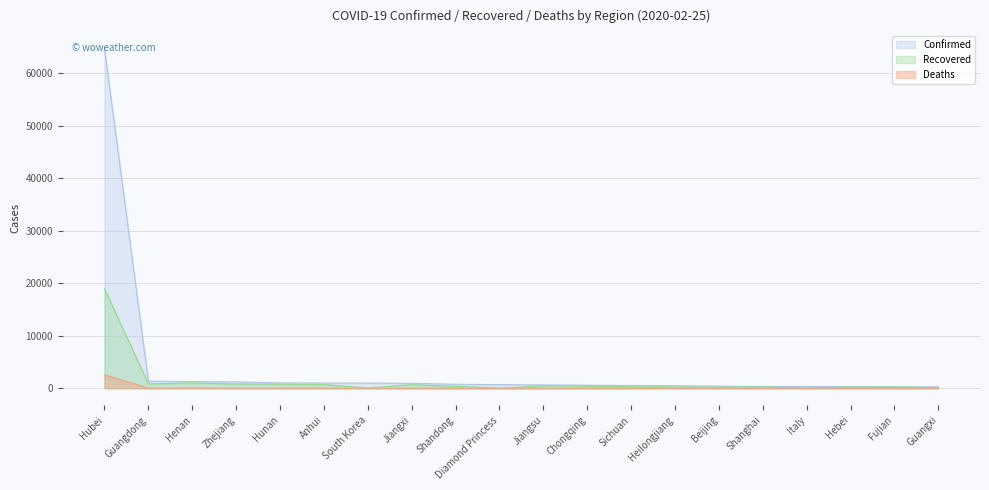

Reading left to right, list all the values displayed in this chart.

Confirmed: 64786	1347	1271	1205	1016	989	977	934	756	691	631	576	529	480	400	336	322	311	294	252
Recovered: 18971	822	1002	808	768	712	22	683	355	0	458	372	289	243	215	268	1	248	199	134
Deaths: 2563	7	19	1	4	6	10	1	6	3	0	6	3	12	4	3	10	6	1	2